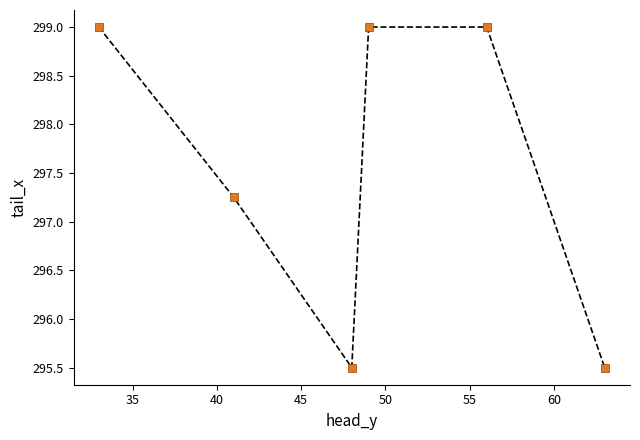

What is the range of Y values (max minus min)?

3.5